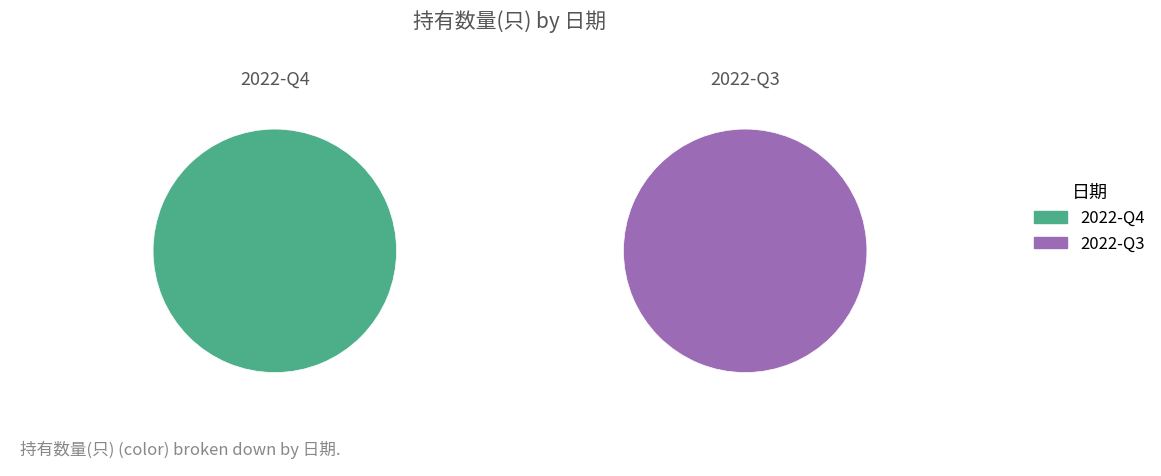

To the nearest percent, what is the difference between the 2022-Q4 and 2022-Q3 slice percentages?

47%